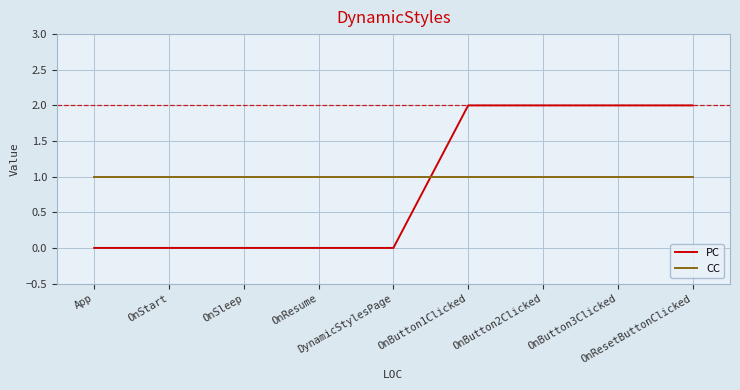

What is the difference between the second highest and second lowest values in the PC series?

2